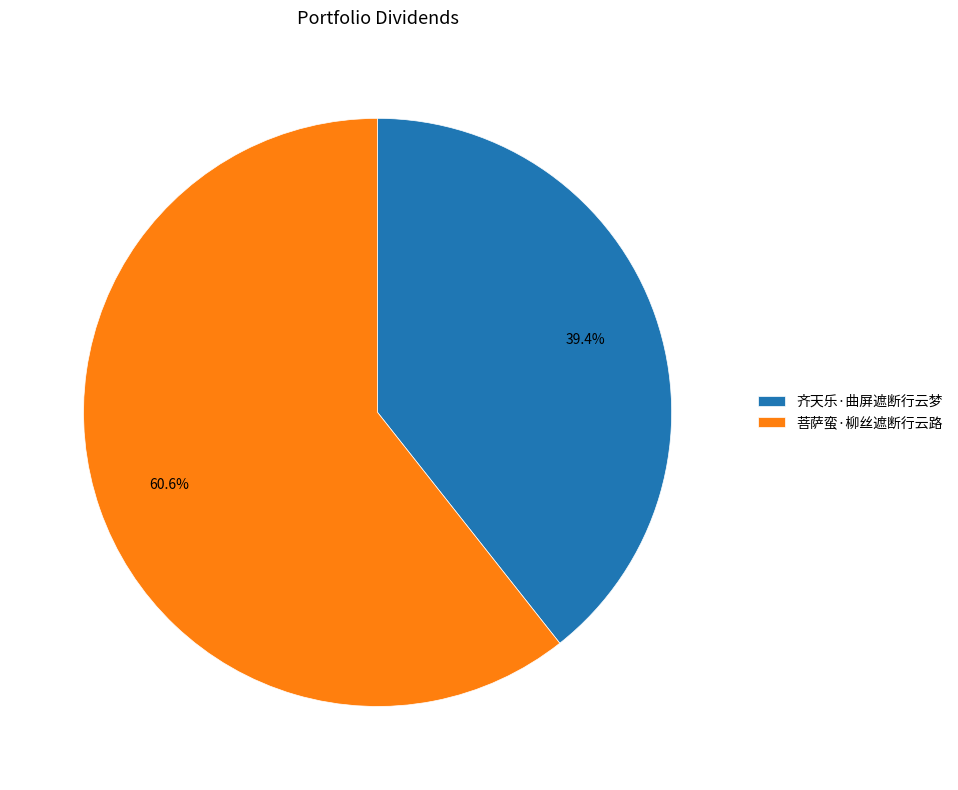

What percentage is the 齐天乐·曲屏遮断行云梦 slice, to the nearest percent?

39%